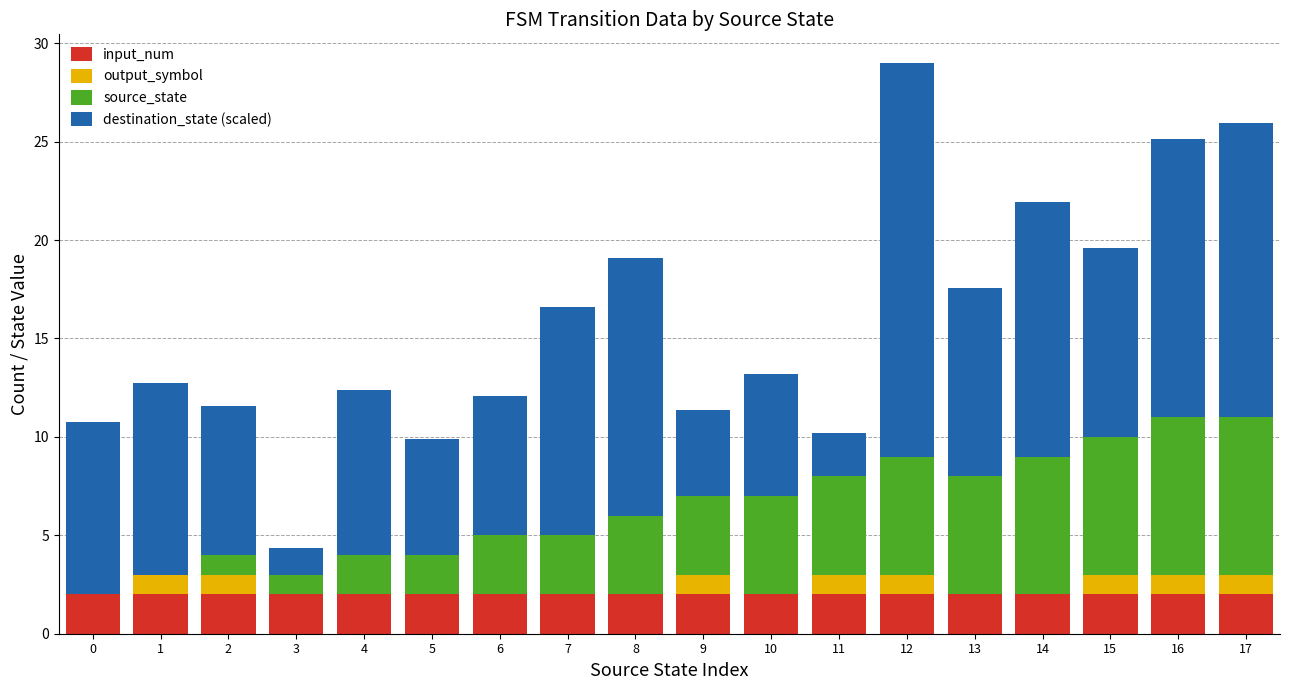

At which category is the sum across all series the highest?

12